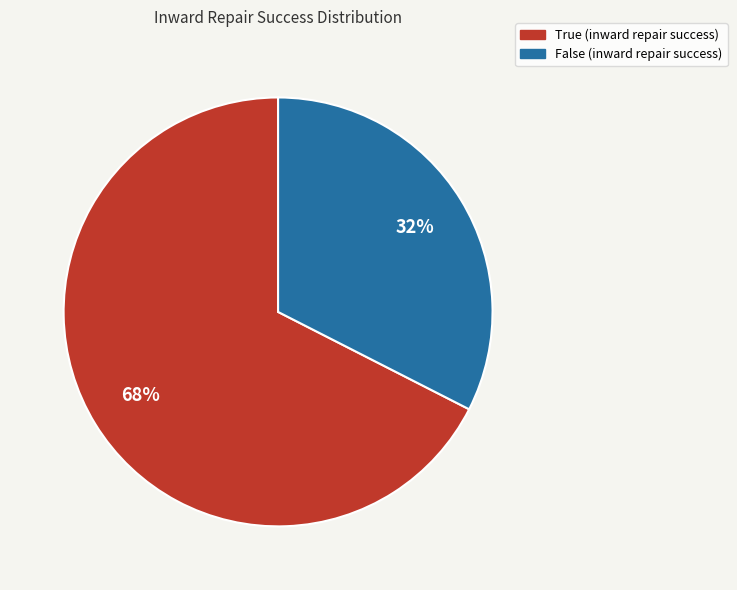

Count the number of slices in the pie.

2